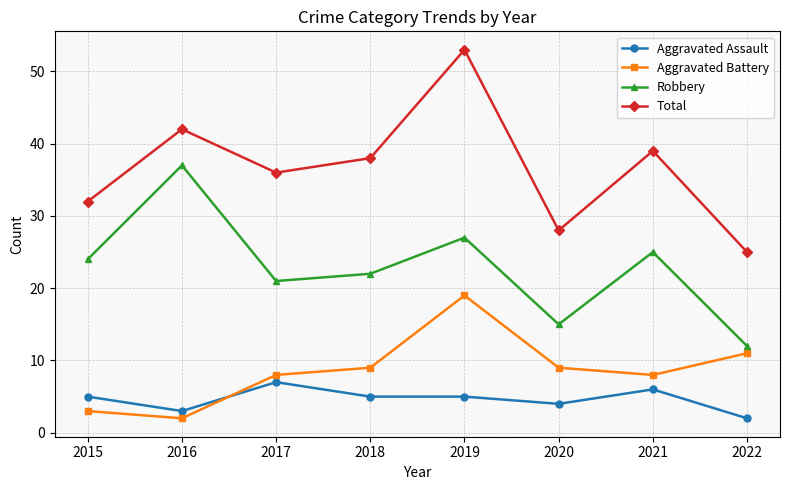

Reading left to right, transcribe all the data shown in this chart.

Aggravated Assault: 5	3	7	5	5	4	6	2
Aggravated Battery: 3	2	8	9	19	9	8	11
Robbery: 24	37	21	22	27	15	25	12
Total: 32	42	36	38	53	28	39	25